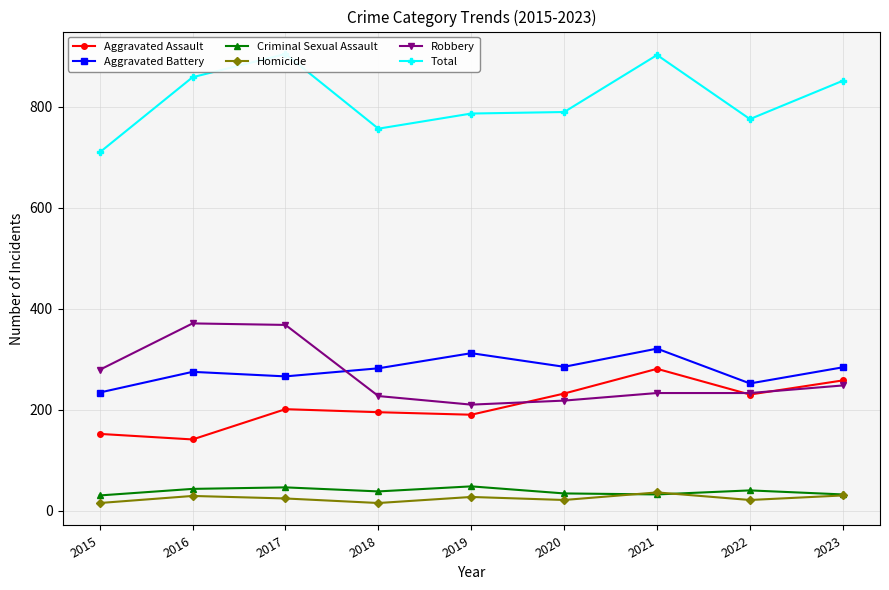

At 2022, list the series in order from smallest to largest.

Homicide, Criminal Sexual Assault, Aggravated Assault, Robbery, Aggravated Battery, Total